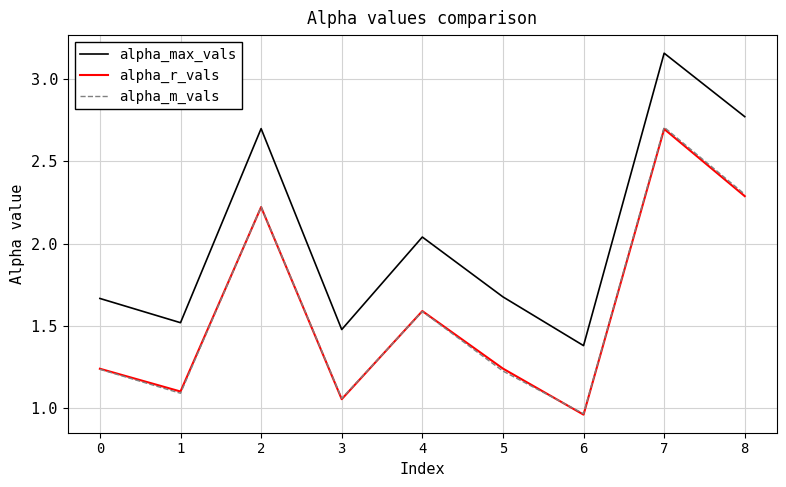

Which series has the largest range (max minus min)?

alpha_max_vals